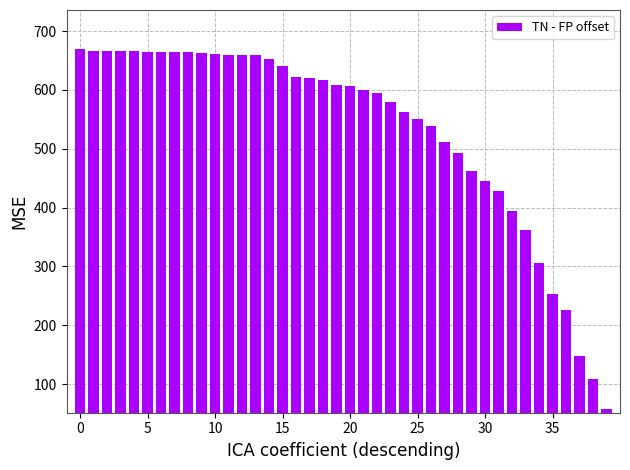

What is the sum of all values?

21284